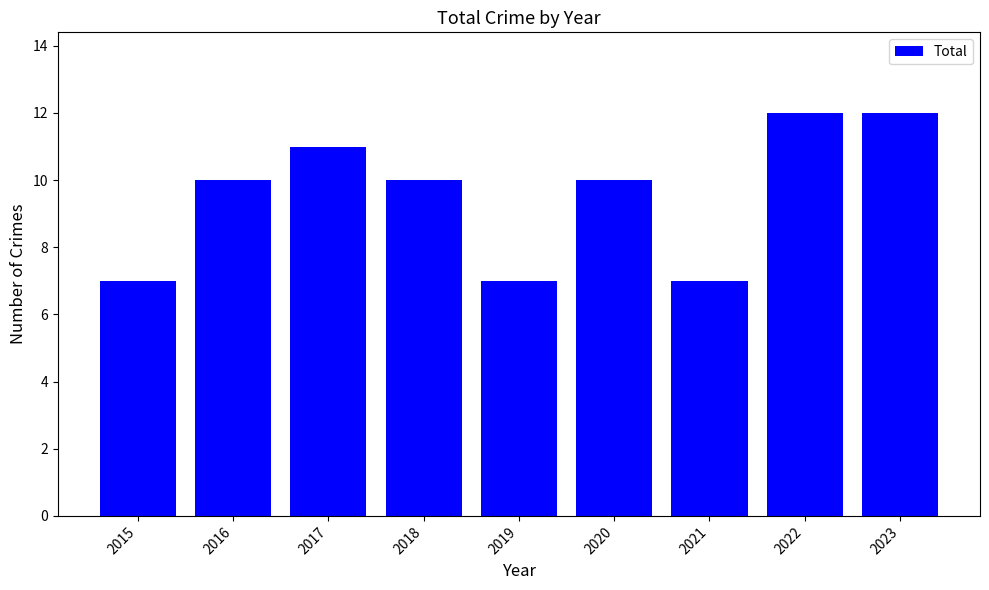

The value at 2018 is 10. True or false?

True